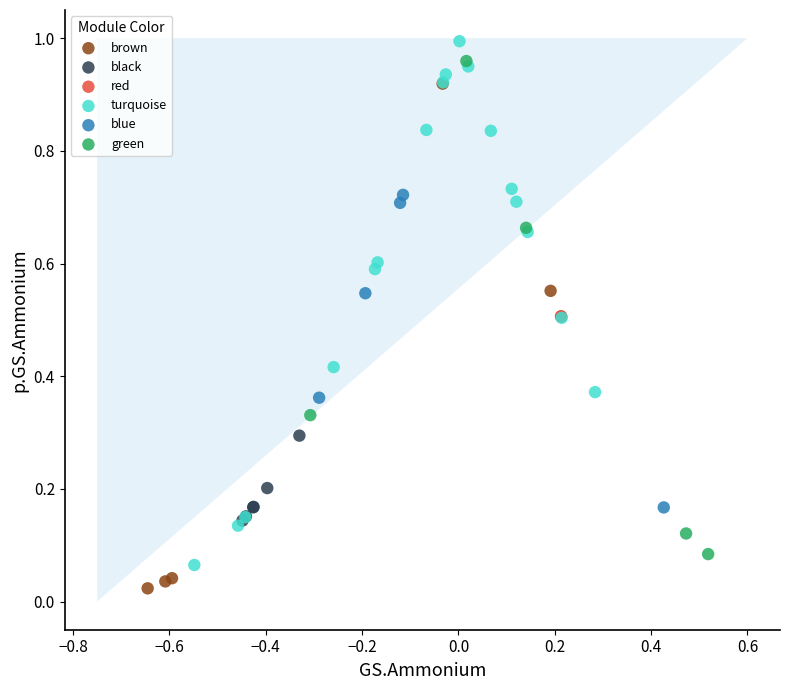

What are all the series names shown in the legend?

red, black, brown, blue, green, turquoise